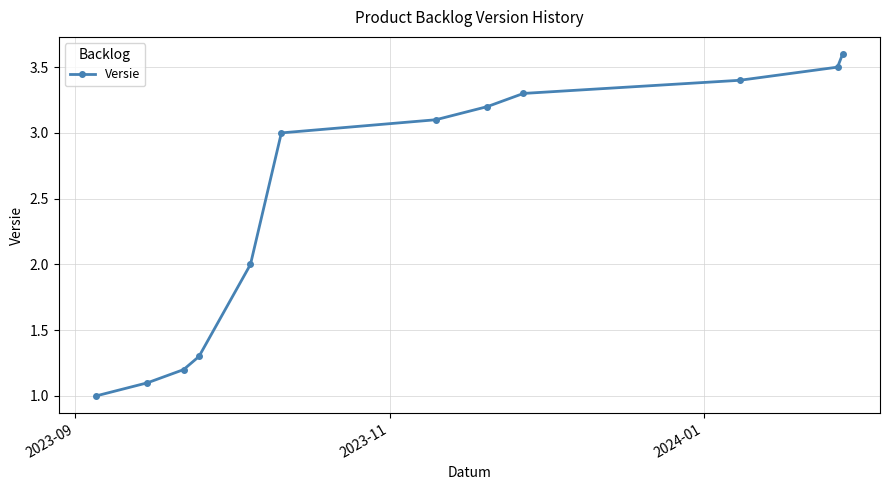

What is the difference between the maximum and minimum values?

2.6